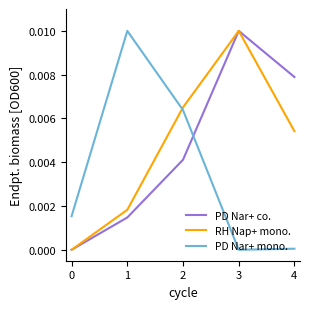

How many distinct data groups are displayed?

3